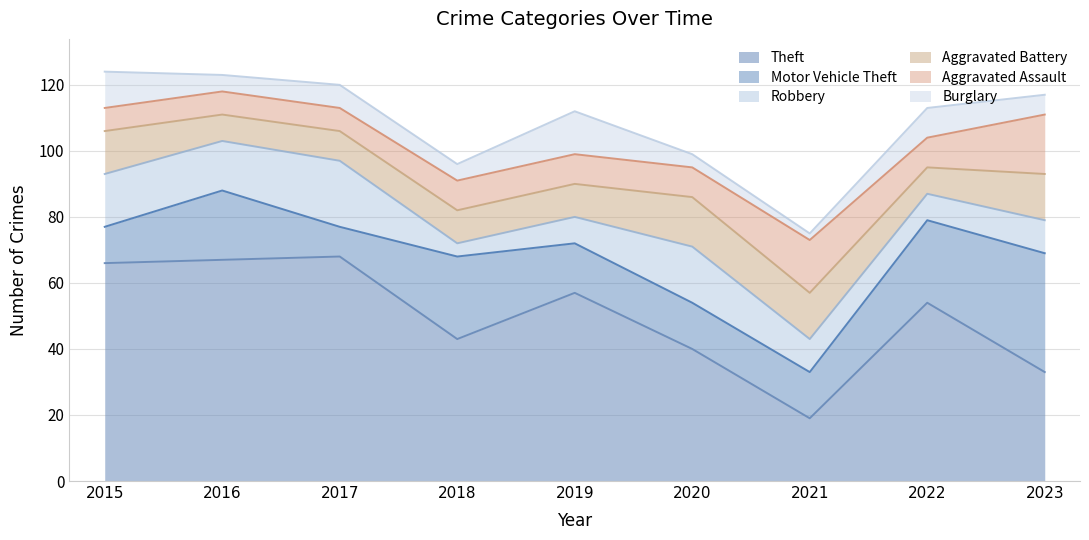

Is it true that Burglary equals 3 at 2021?

False